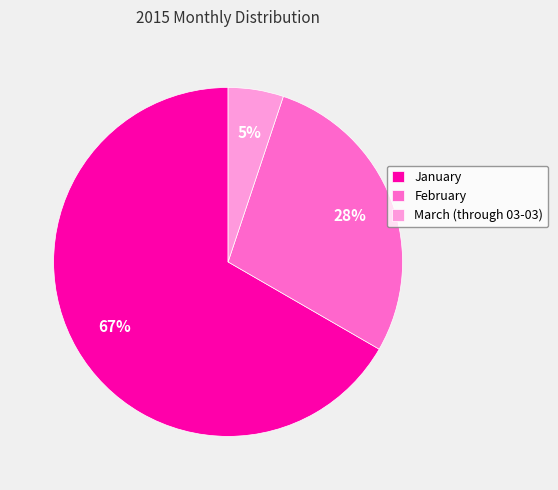

What is the largest slice in the pie chart?

January